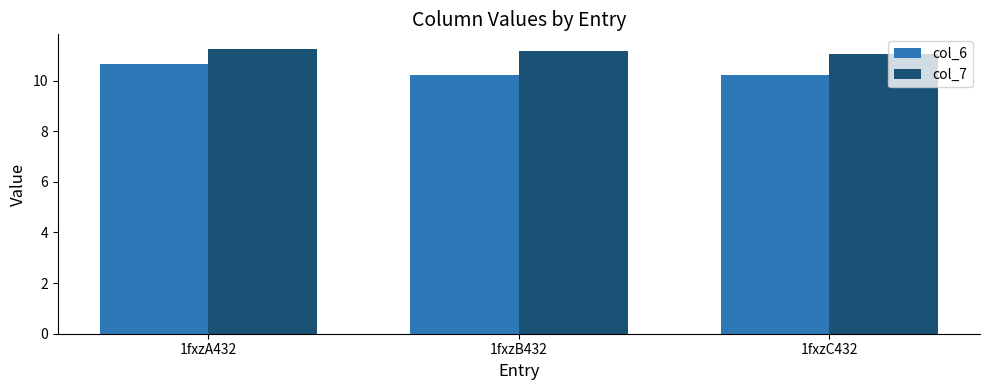

What is the maximum value shown in the chart?

11.3